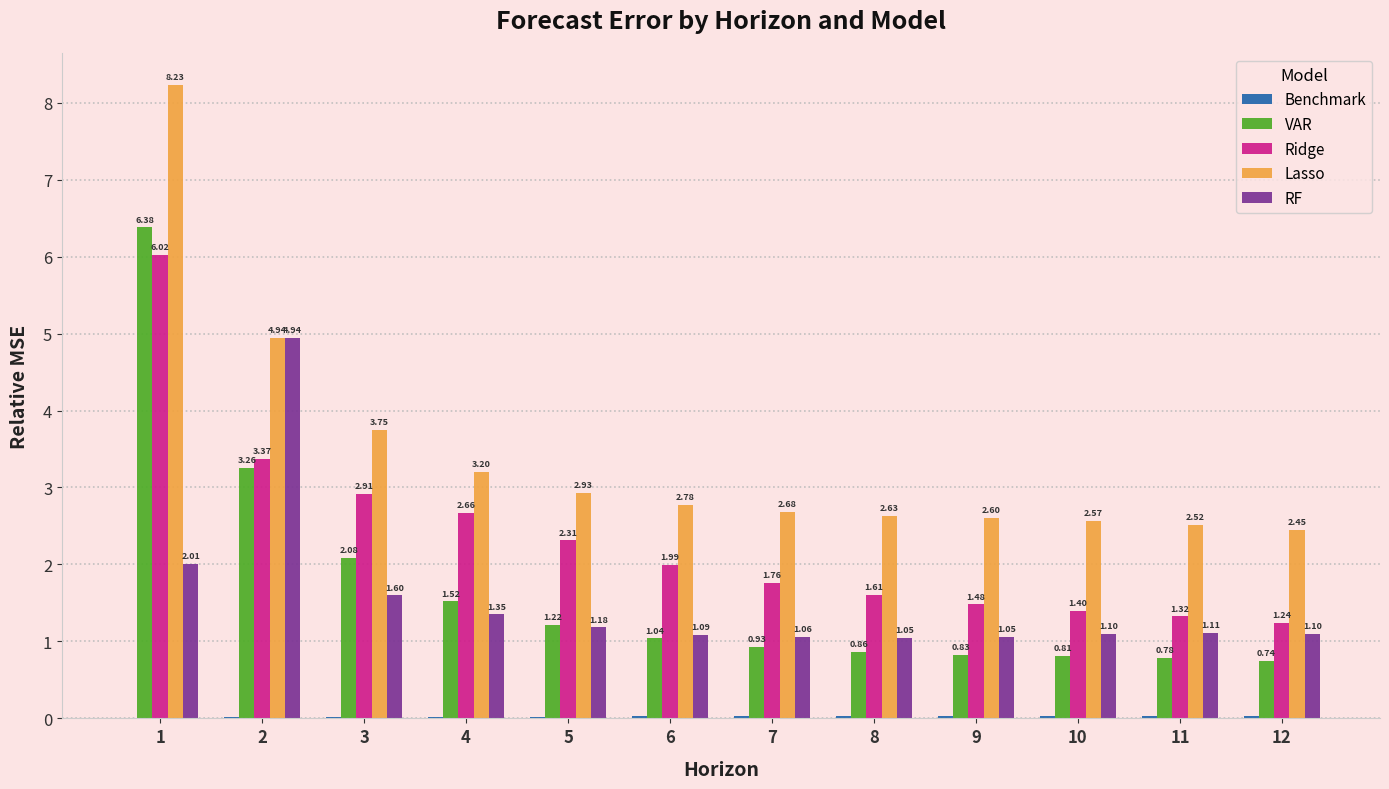

How many groups of bars are there?

12